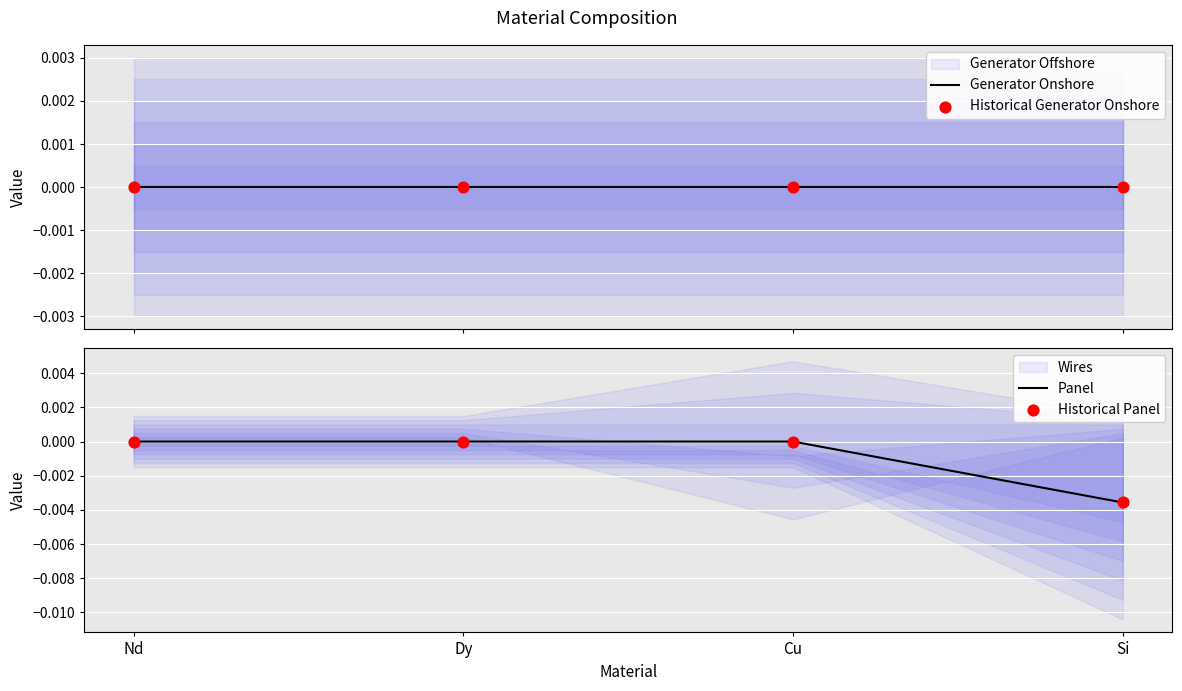

Which series reaches the maximum Y coordinate?

Generator Onshore